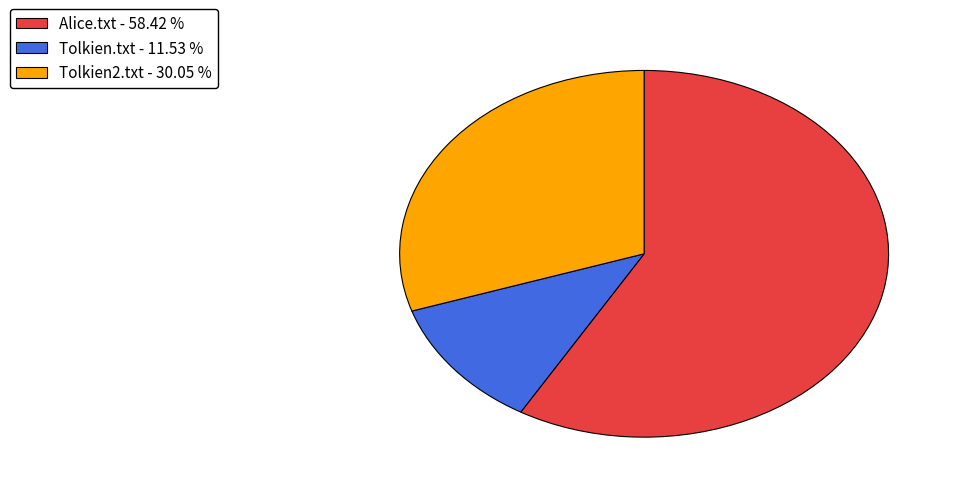

What is the smallest slice in the pie chart?

Tolkien.txt